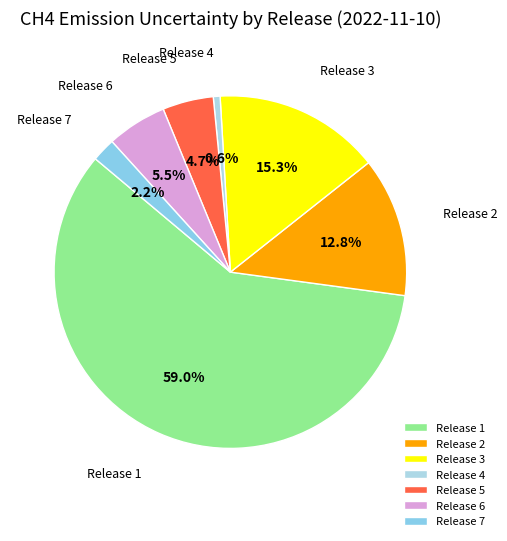

What is the largest slice in the pie chart?

Release 1